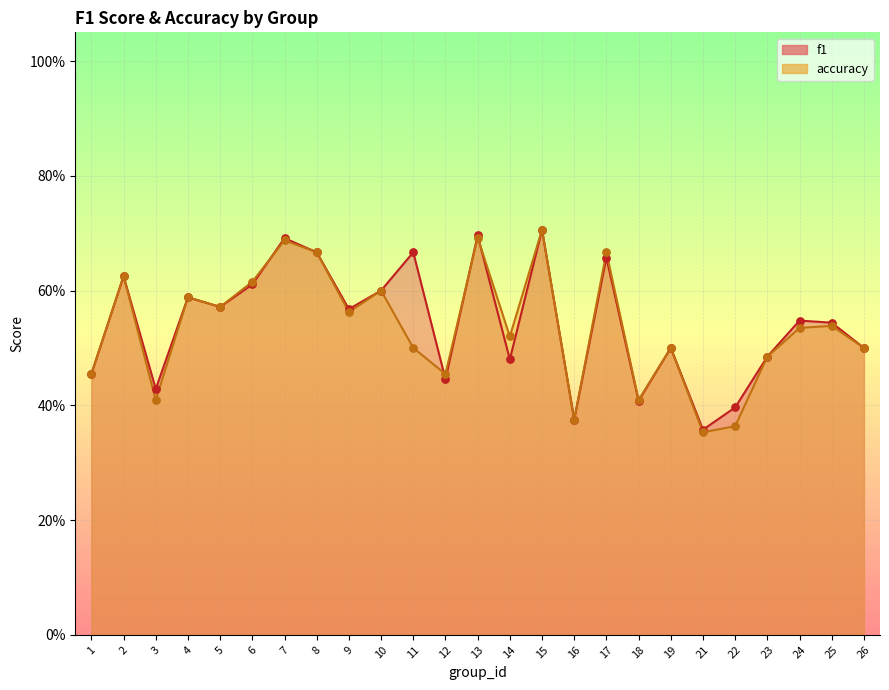

What are all the series names shown in the legend?

f1, accuracy